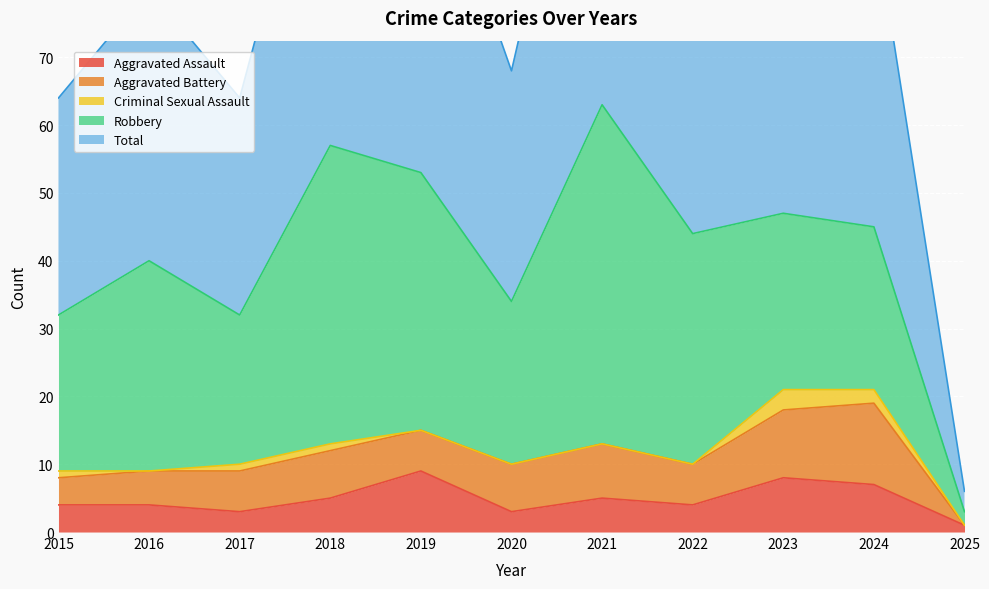

How many interior local peaks does the Aggravated Battery series have?

3